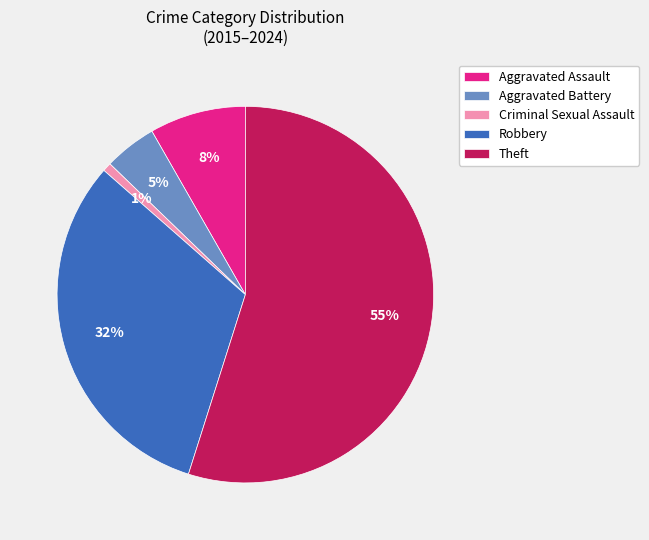

Between Robbery and Aggravated Battery, which is larger?

Robbery